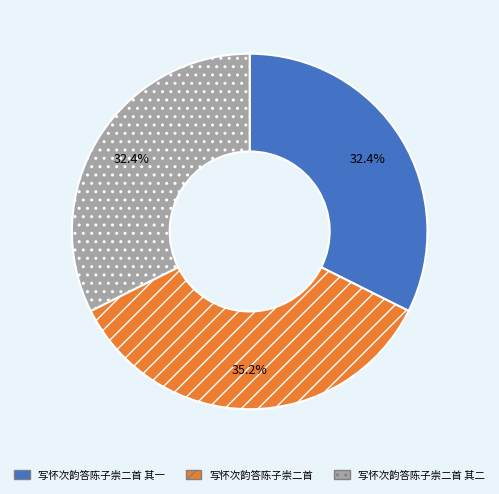

What is the total percentage of 写怀次韵答陈子崇二首 and 写怀次韵答陈子崇二首 其二?

67.6%